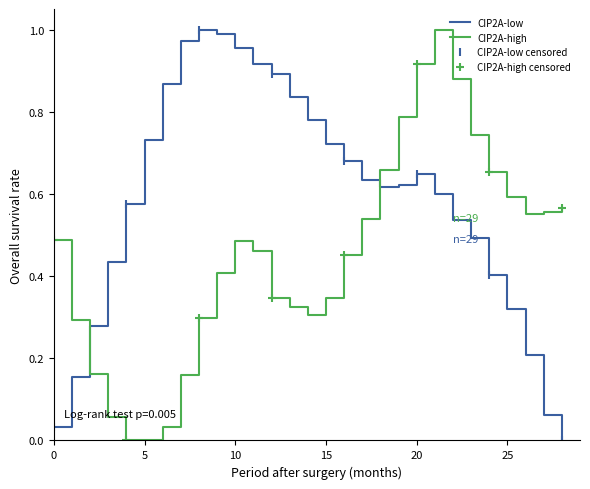

How many intersections are there between CIP2A-low and CIP2A-high?

2